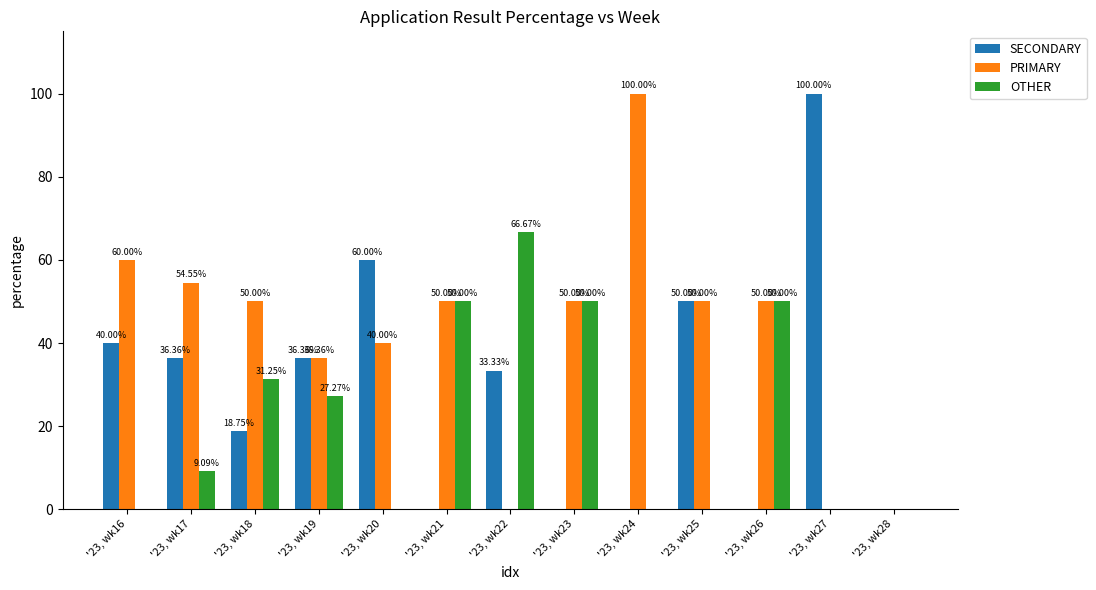

Which series changed the most between '23, wk17 and '23, wk26?

OTHER